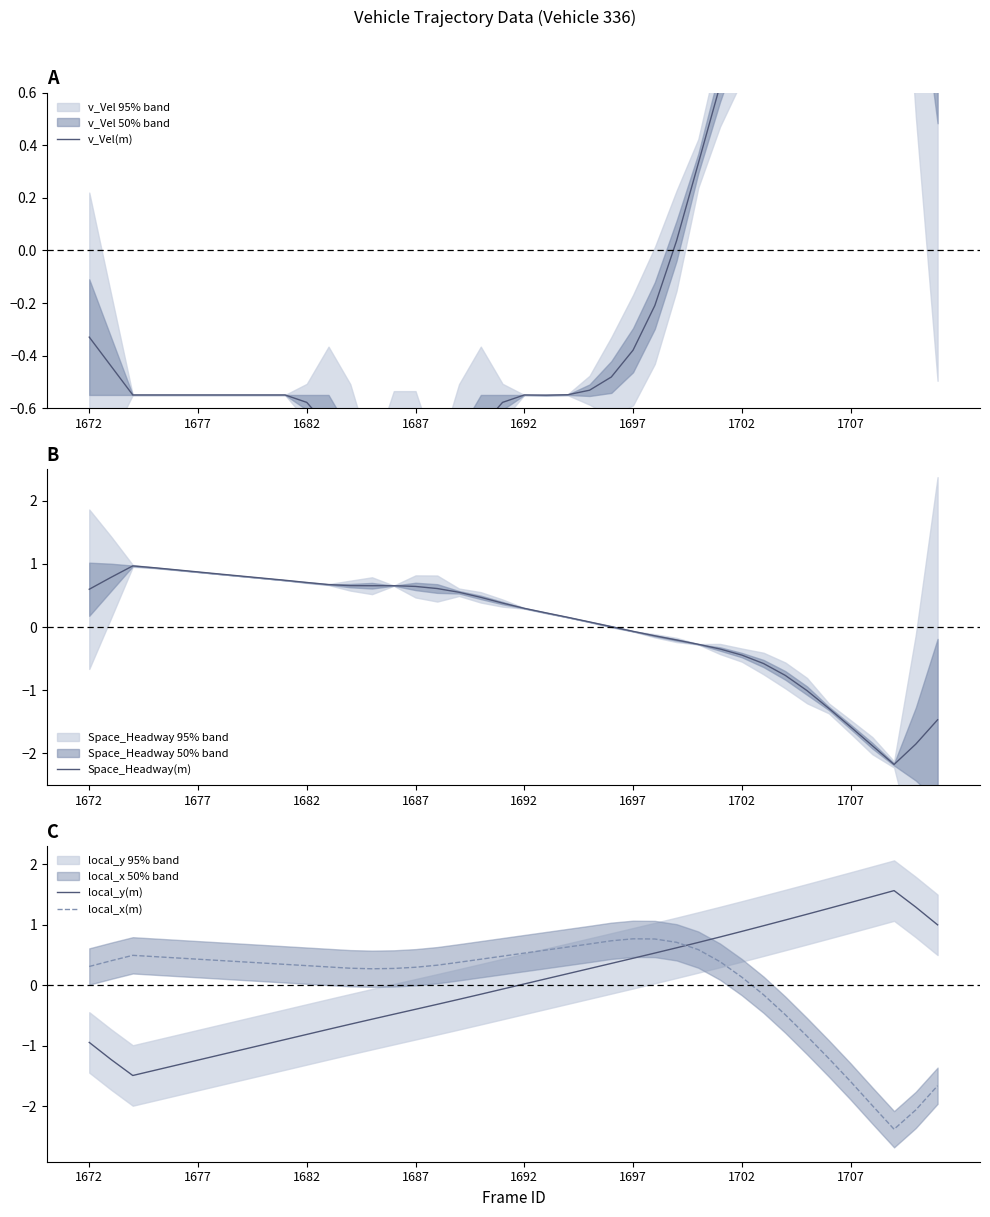

True or false: local_x(m) and local_y(m) intersect in this chart.

True